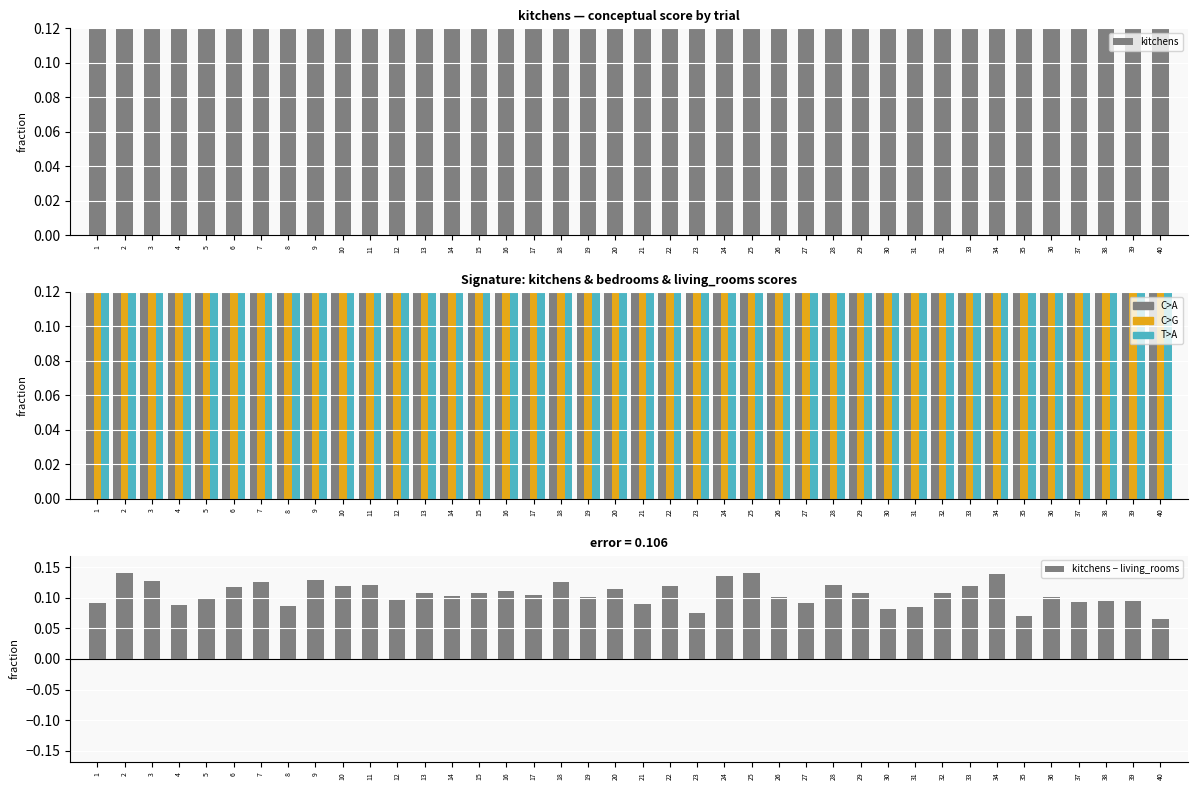

Count the kitchens − living_rooms values in the range 0 to 1.

40